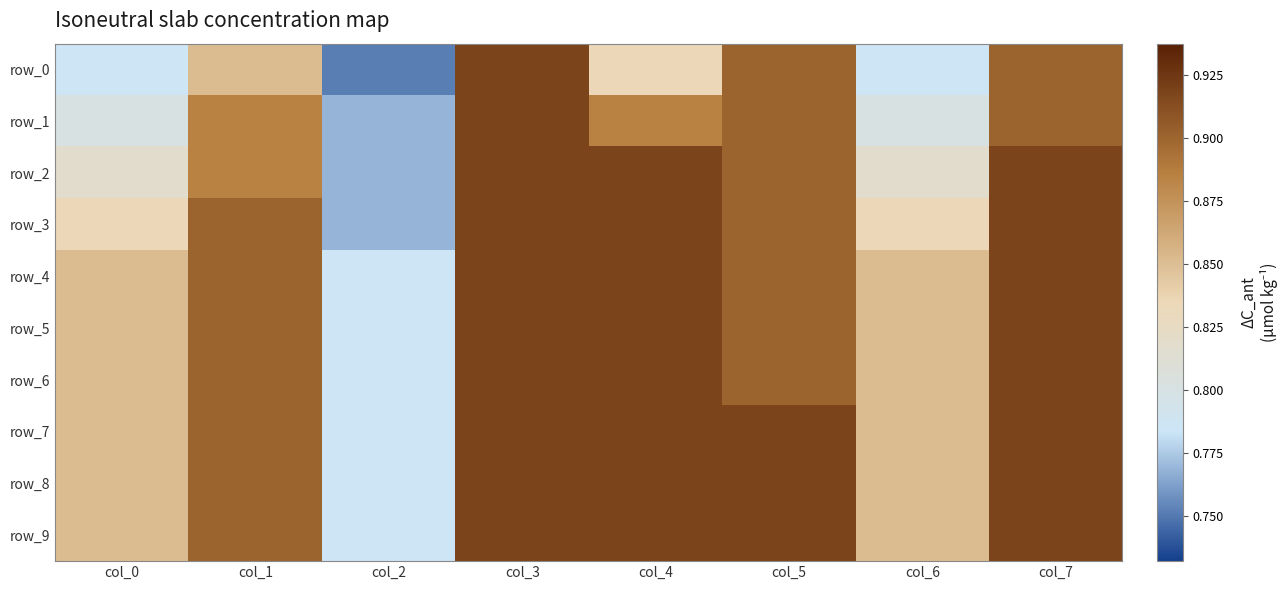

What is the total value across all series at col_0?

8.3